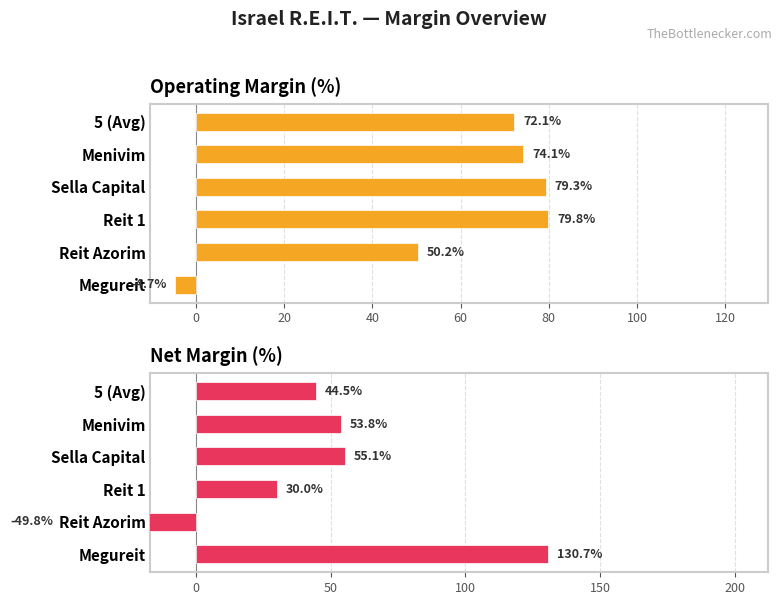

How many bars are there in each group?

2